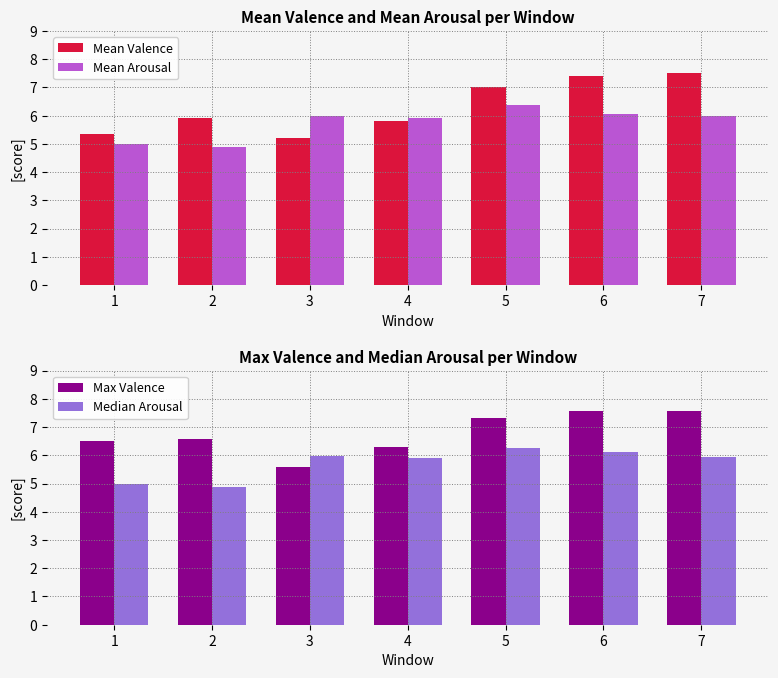

Is the value of Mean Arousal at 2 greater than the value of Max Valence at 5?

No